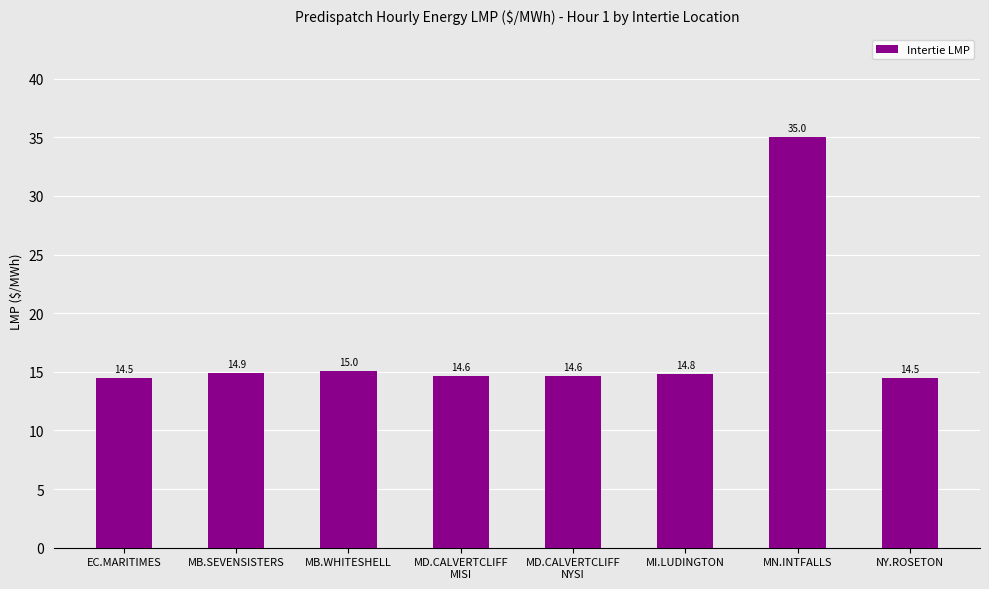

What position from the left is EC.MARITIMES?

1